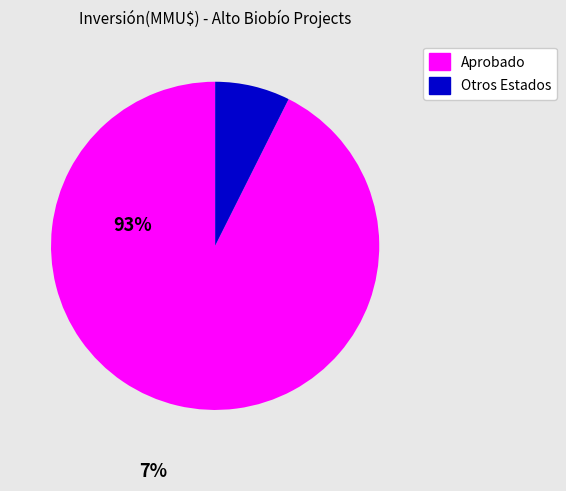

How many segments does this pie chart have?

2